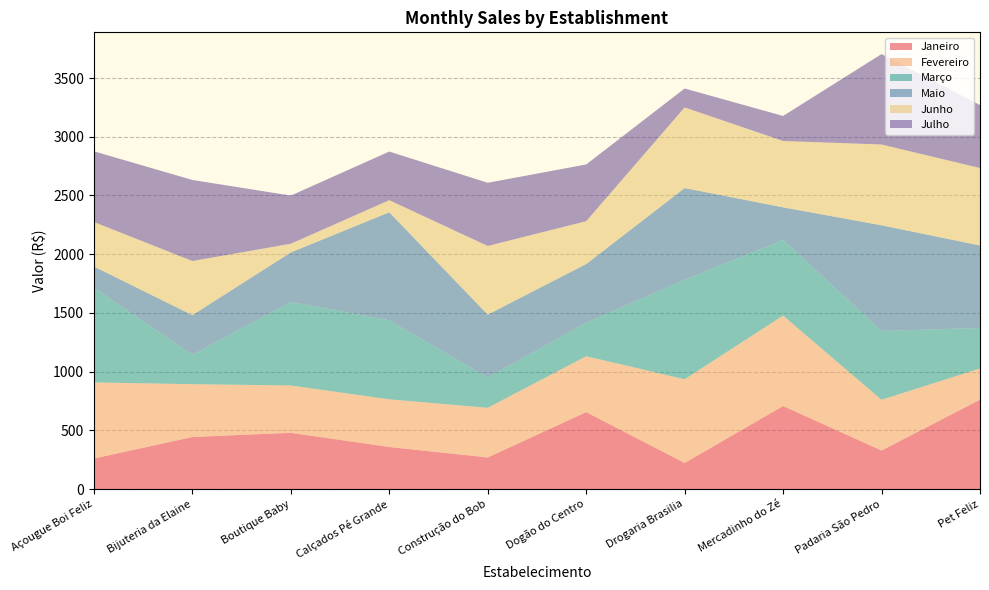

Reading left to right, list all the values displayed in this chart.

Janeiro: 260	443	479	358	269	655	222	707	328	761
Fevereiro: 648	450	403	406	423	476	713	770	432	266
Março: 808	250	711	673	258	285	847	645	586	345
Maio: 179	338	422	920	535	500	781	277	900	702
Junho: 379	461	74	103	585	365	687	565	688	660
Julho: 602	690	410	414	538	483	161	213	770	536